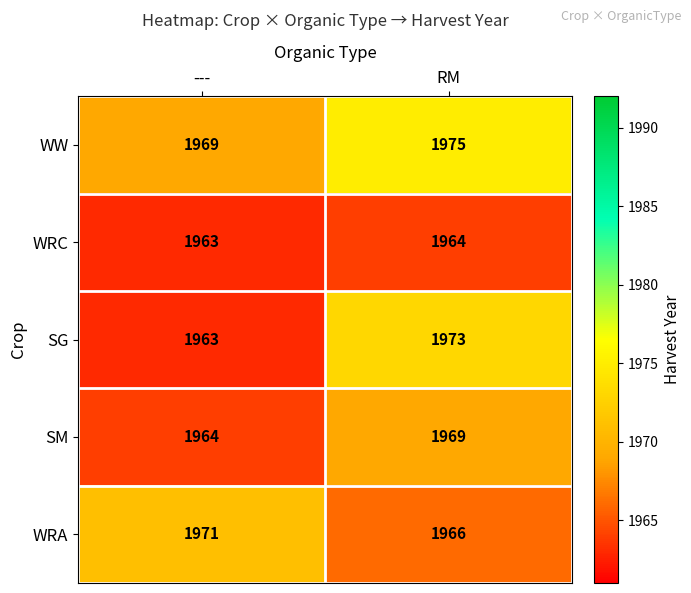

What is the sum of all SG values?

3936